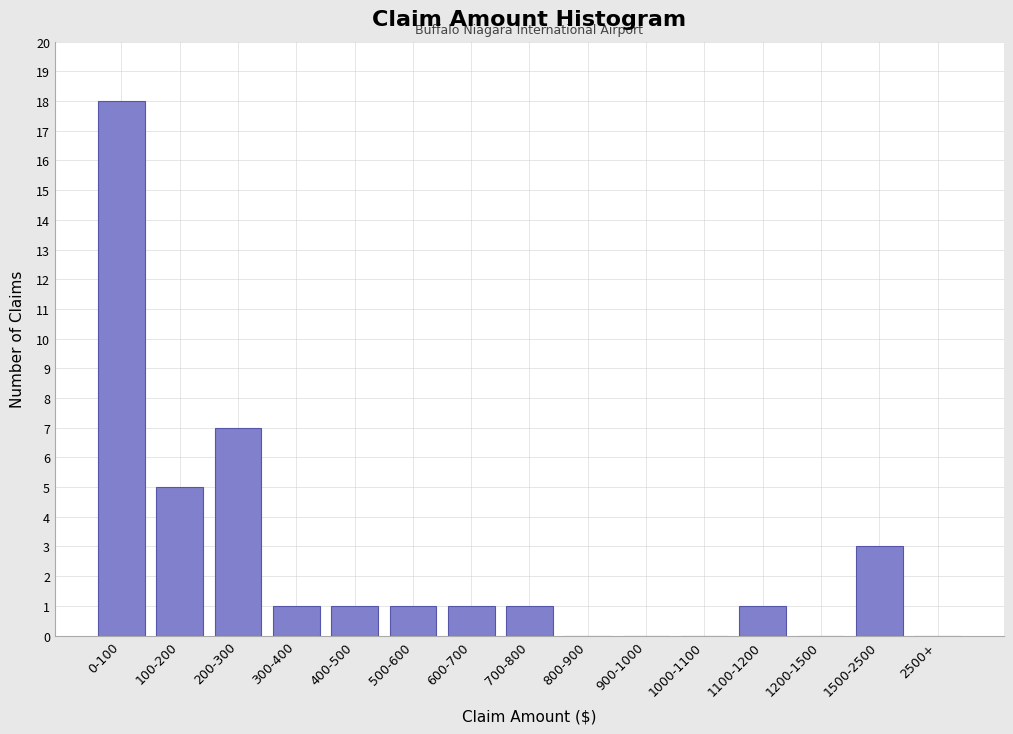

Reading left to right, list all the values displayed in this chart.

0-100=18	100-200=5	200-300=7	300-400=1	400-500=1	500-600=1	600-700=1	700-800=1	800-900=0	900-1000=0	1000-1100=0	1100-1200=1	1200-1500=0	1500-2500=3	2500+=0